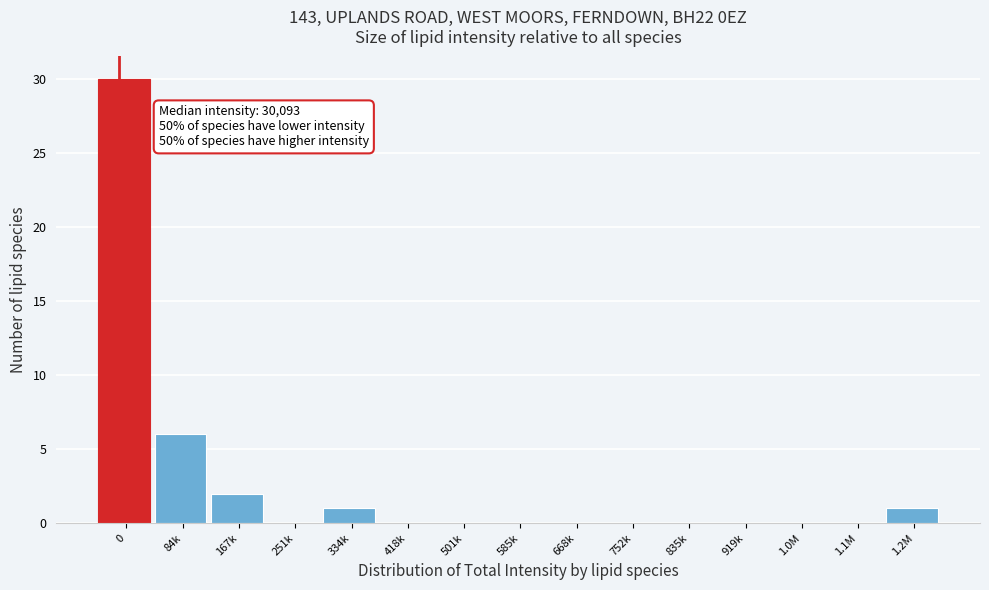

Reading left to right, list all the values displayed in this chart.

0=30	84k=6	167k=2	251k=0	334k=1	418k=0	501k=0	585k=0	668k=0	752k=0	835k=0	919k=0	1.0M=0	1.1M=0	1.2M=1